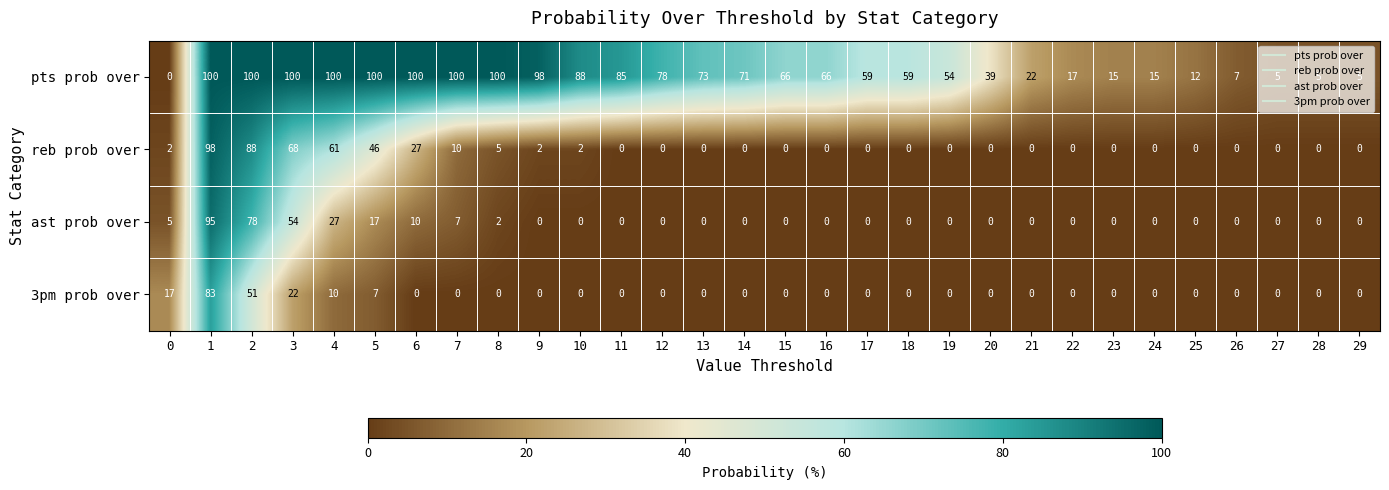

At how many categories does at least one series exceed 0?

30